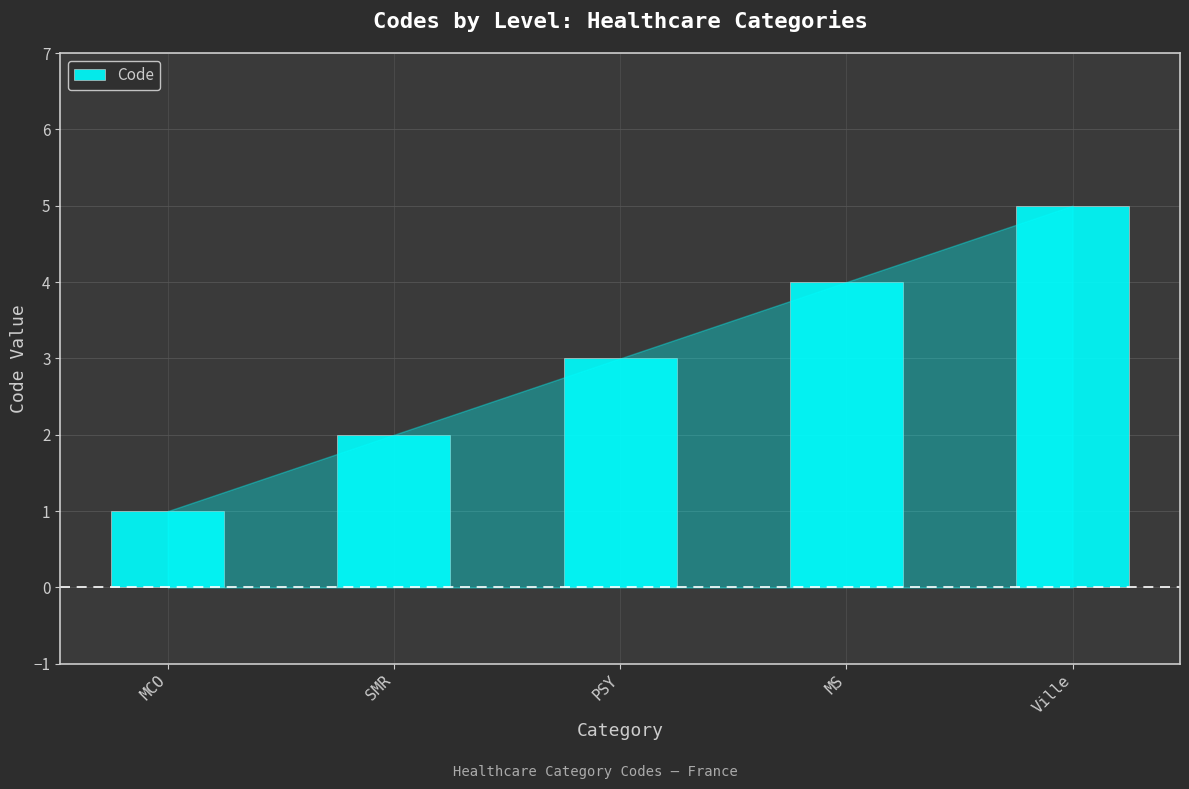

The value at MCO is 0. True or false?

False